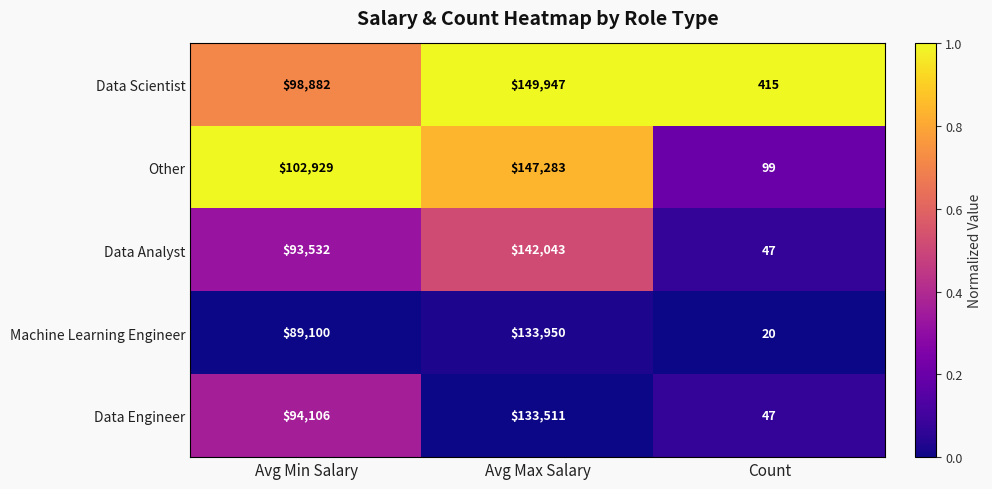

Which series has the largest total across all categories?

Other